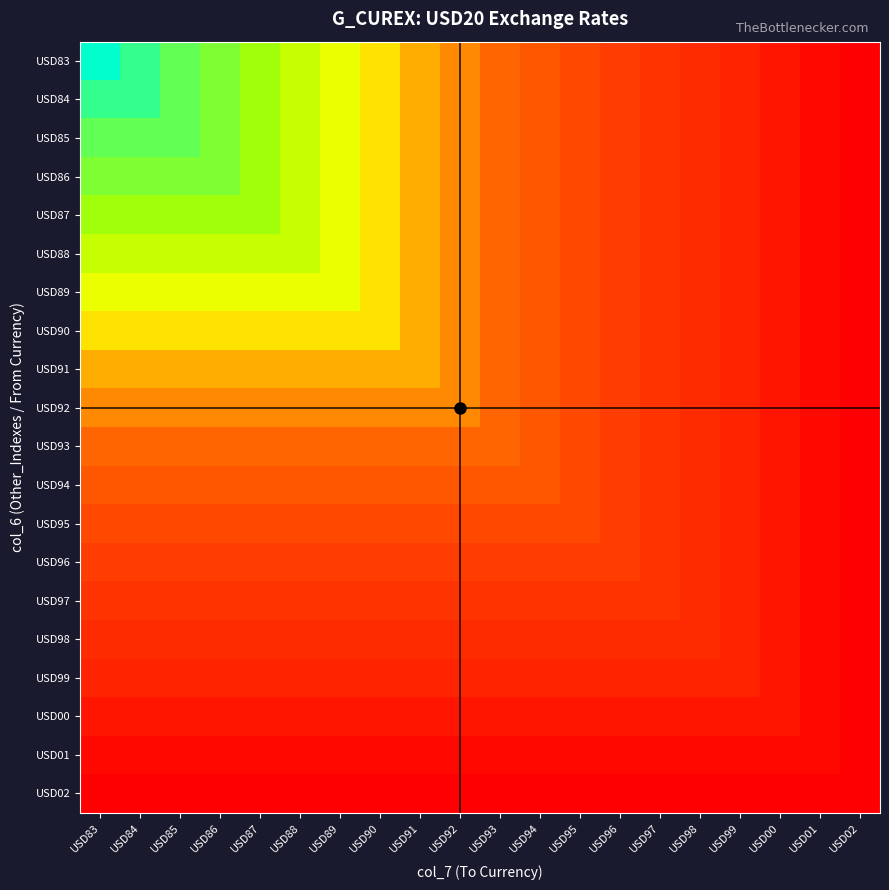

At how many categories does at least one series exceed 1?

20